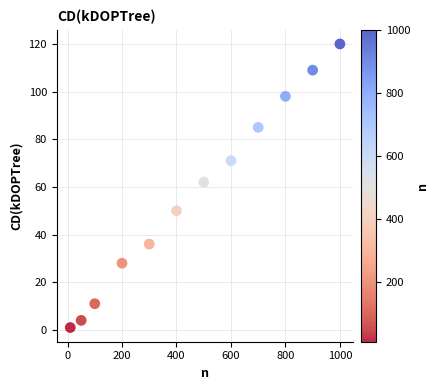

What Y value in the scatter plot is closest to 60?

62